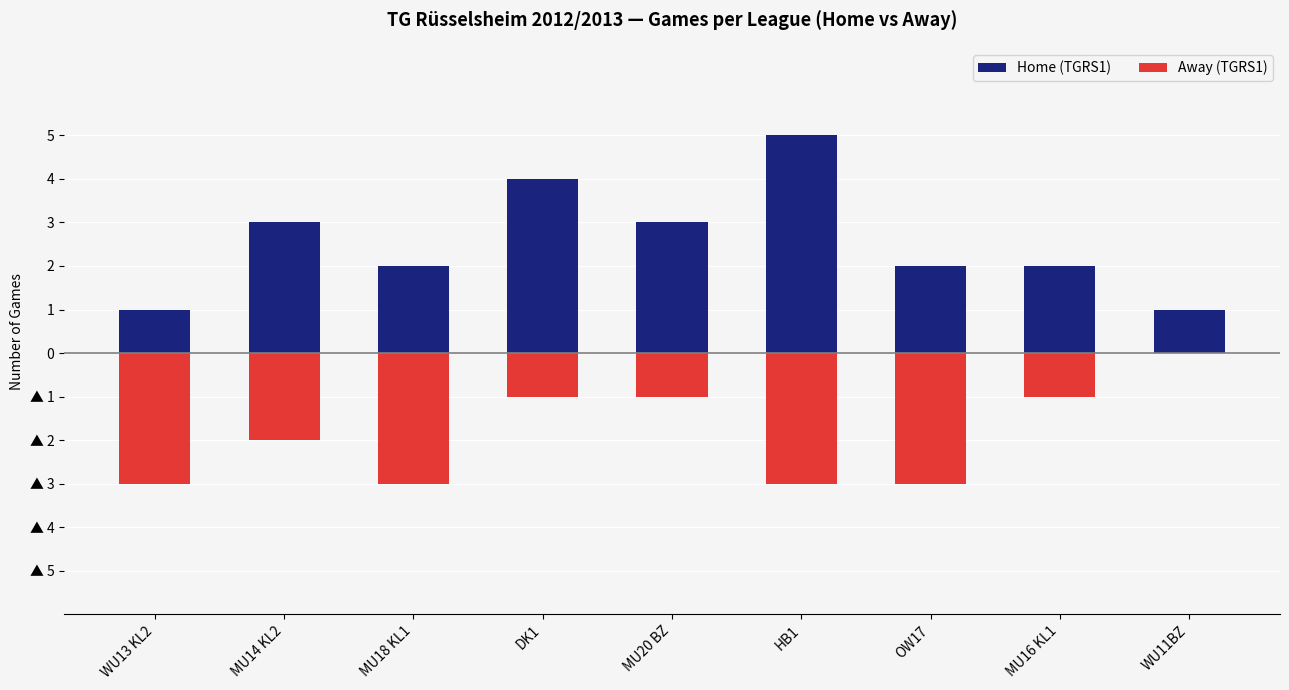

What is the total value across all series at OW17?

-1